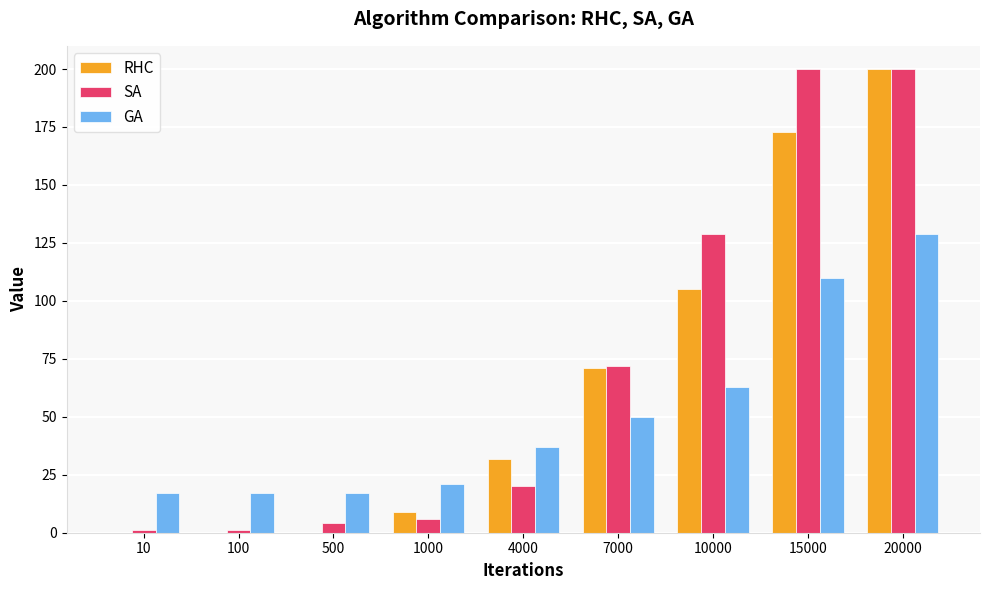

The GA series shows 63 at 10000. True or false?

True